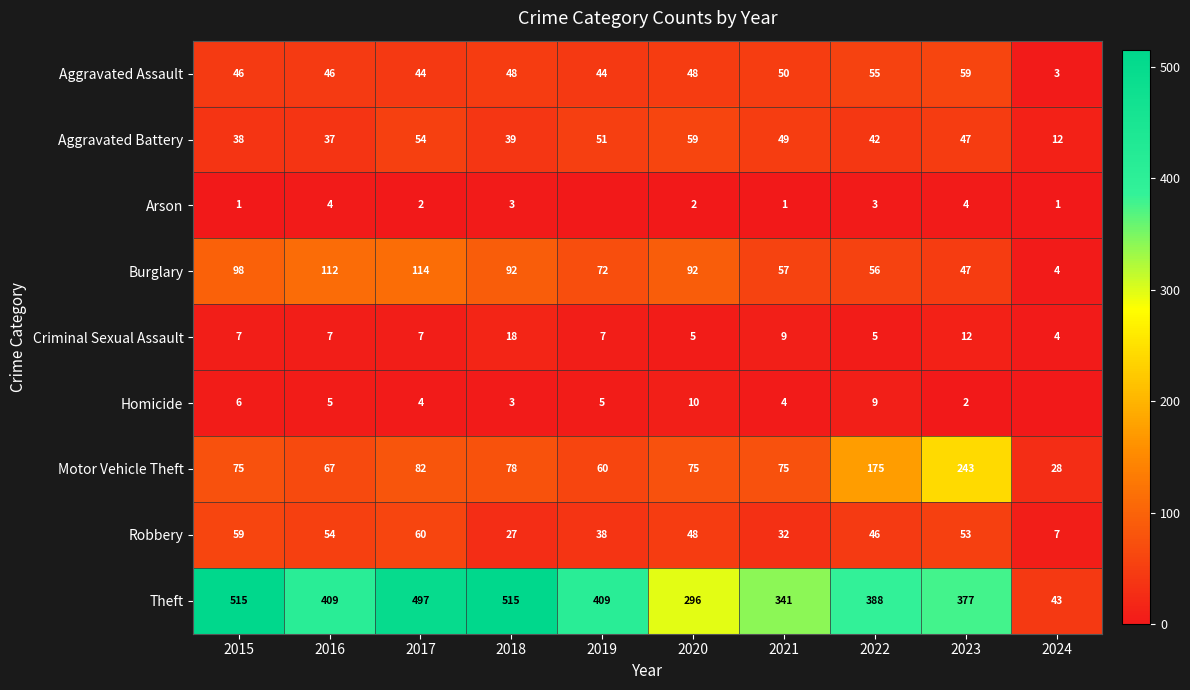

What is the difference between the Motor Vehicle Theft values at 2022 and 2018?

97